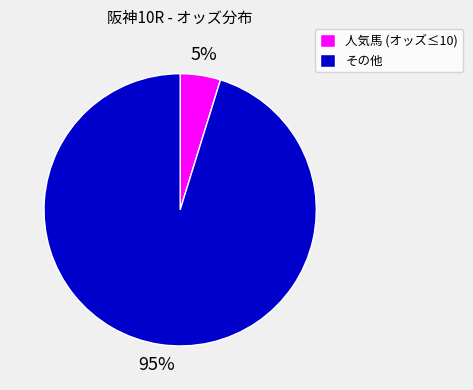

Is the sum of 人気馬 (オッズ≤10) and その他 greater than half?

Yes